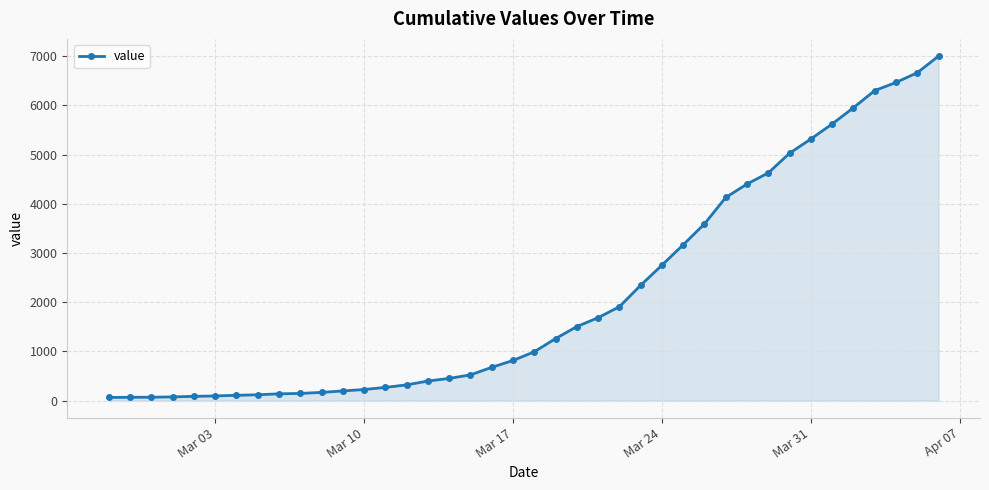

What is the sum of all values?

85761